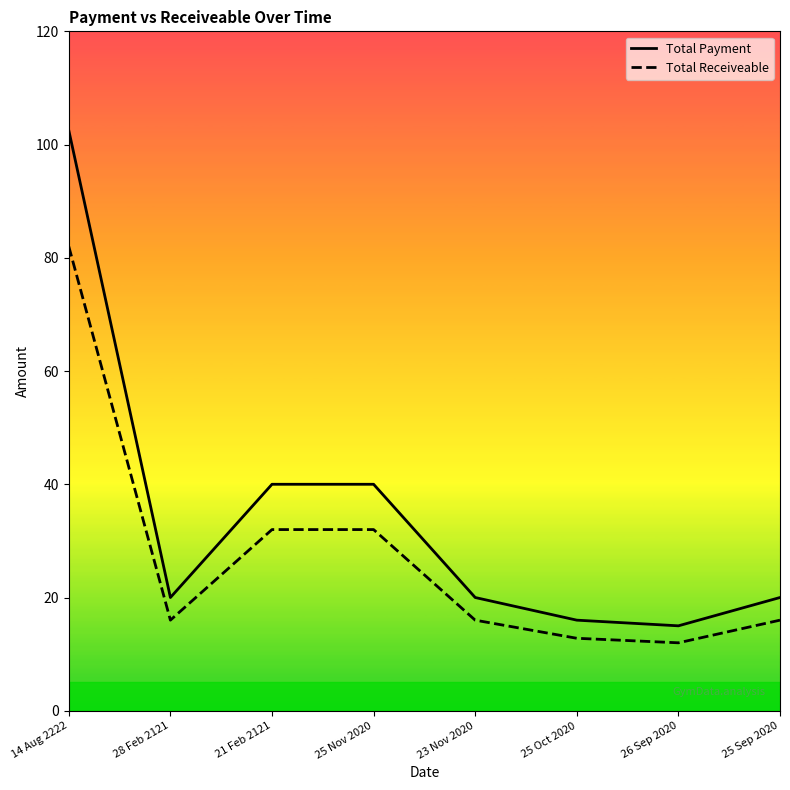

Reading left to right, what are all the values shown in this chart?

Total Payment: 102.5	20.0	40.0	40.0	20.0	16.0	15.0	20.0
Total Receiveable: 82.0	16.0	32.0	32.0	16.0	12.8	12.0	16.0